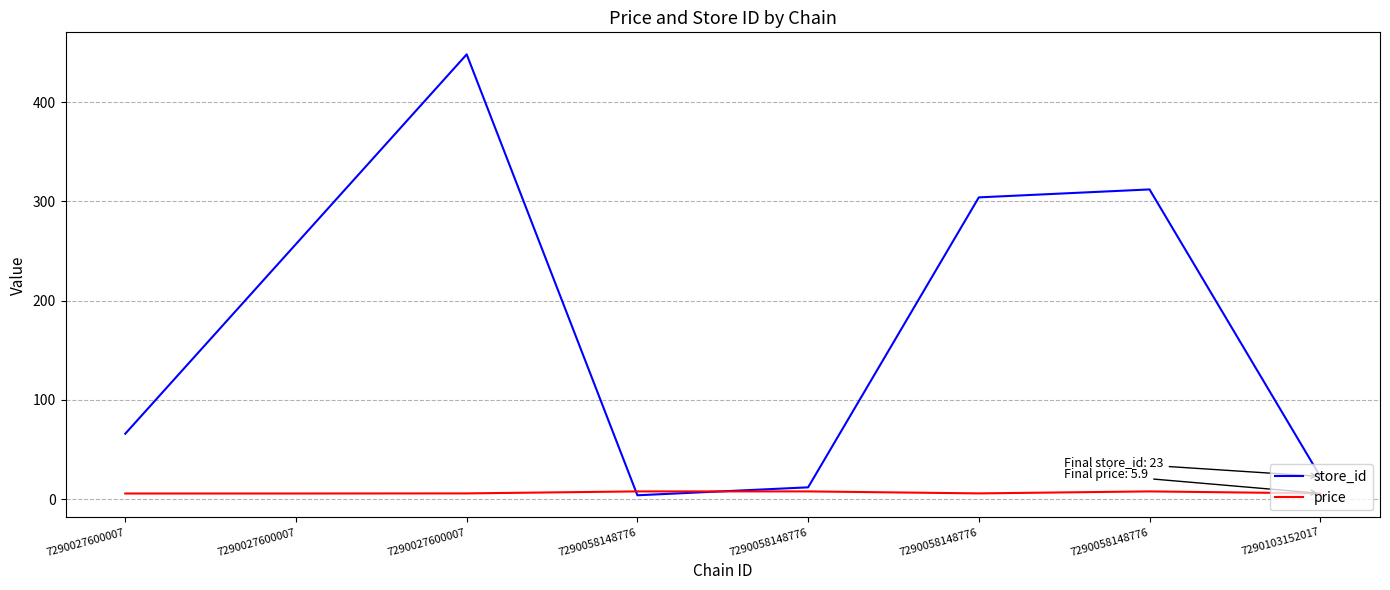

What are all the series names shown in the legend?

store_id, price